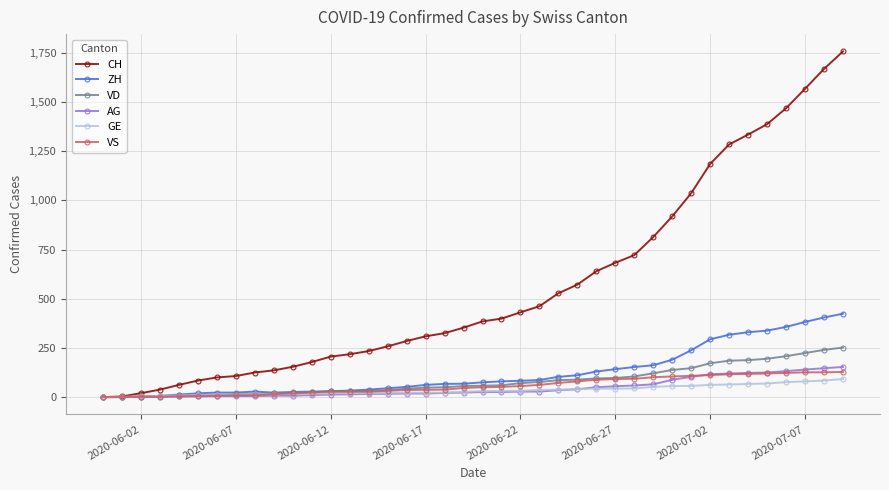

Which series has the widest spread of values?

CH